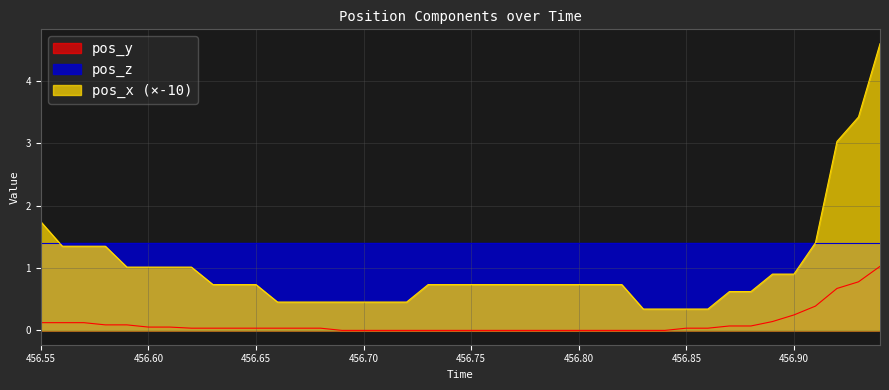

Count the number of categories in the chart.

40